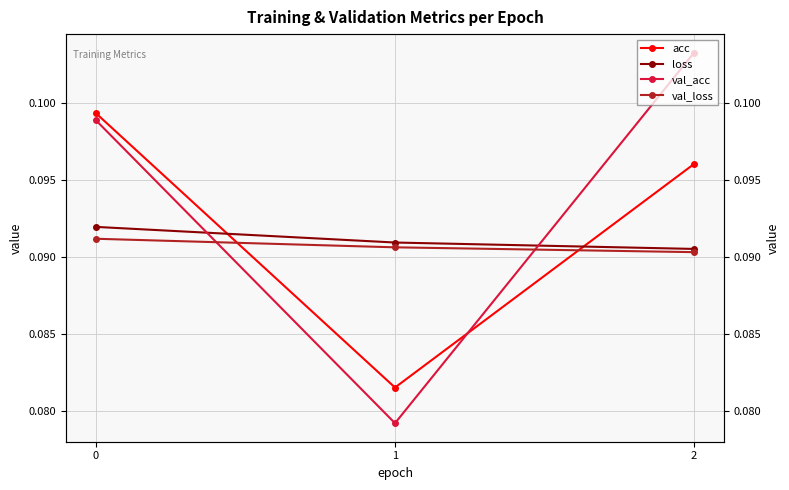

What is the minimum value shown in the chart?

0.1